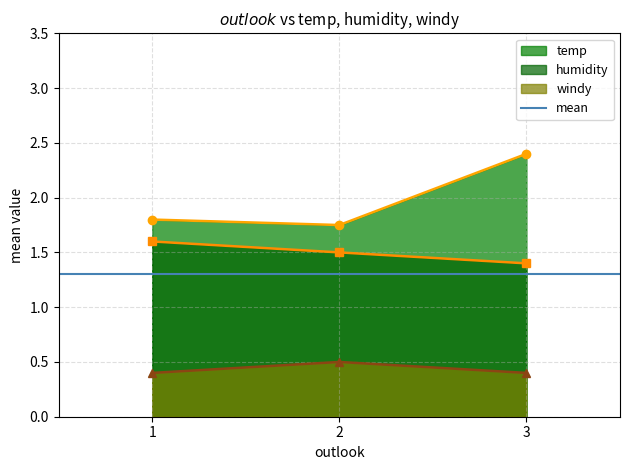

Where is temp nearest to the value 2?

1